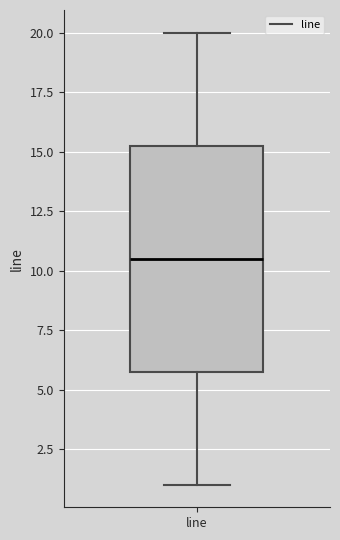

Transcribe this box plot: give where the median line is, the range the box spans, and where the two whiskers end, as read against the y-axis. The values are not printed on the chart, so give them approximately, as read against the axis.

median 10.5, box 6.0 to 15.5, whiskers 1.0 to 20.0